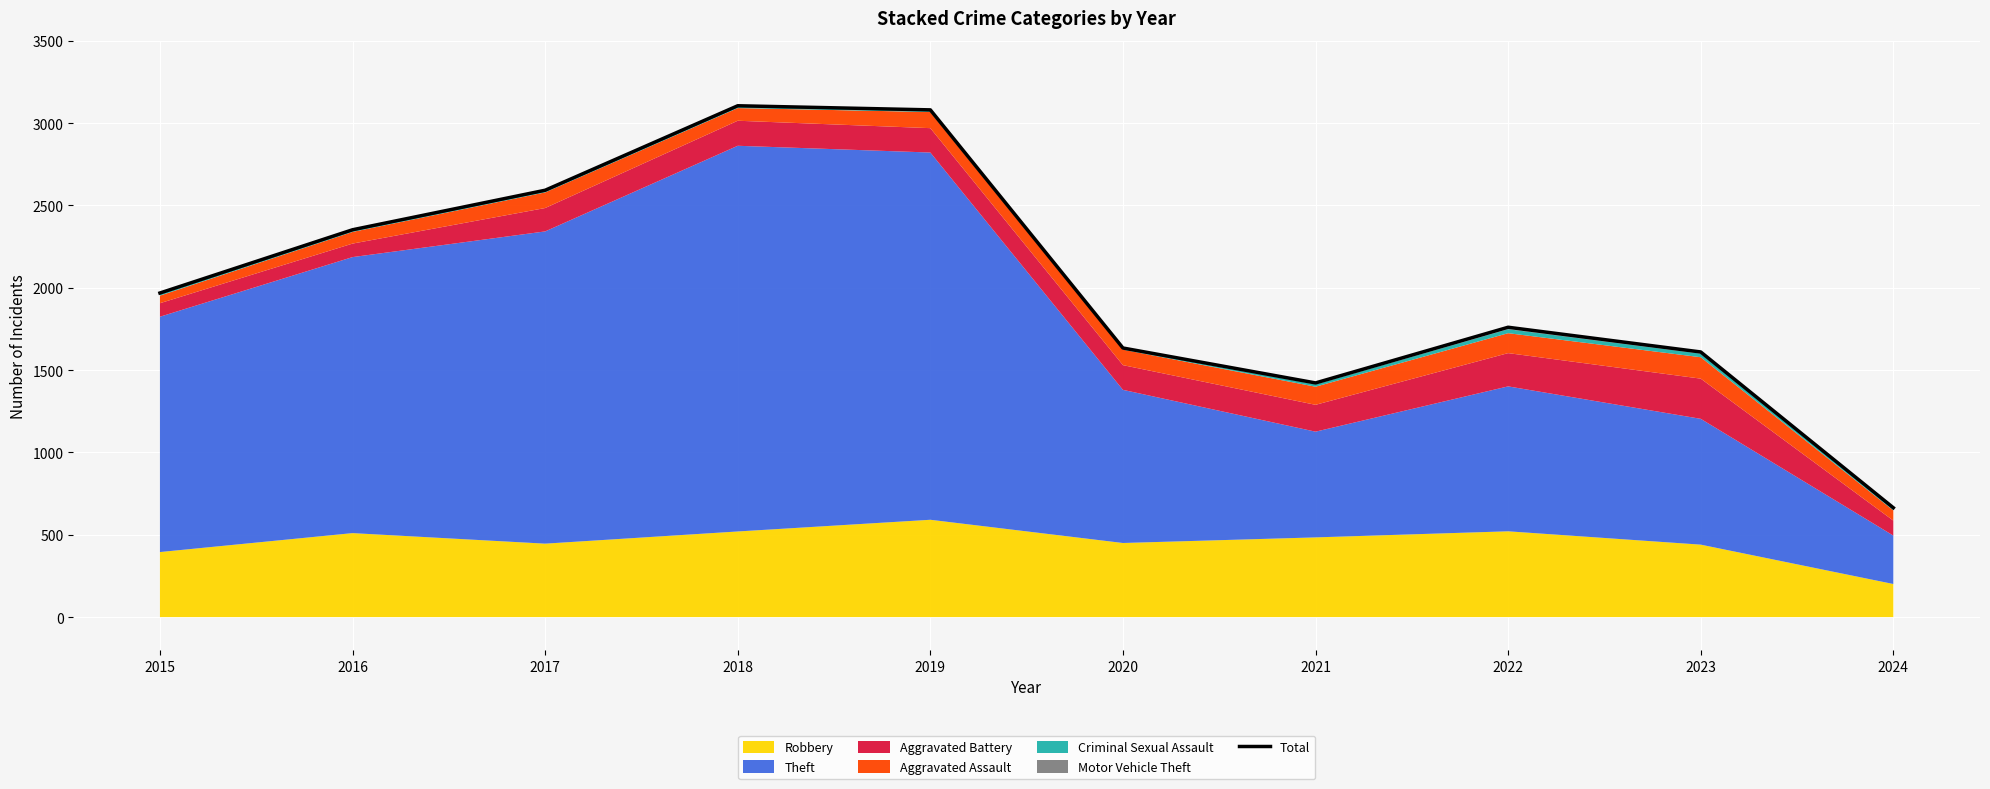

What is the minimum value for Total?

664